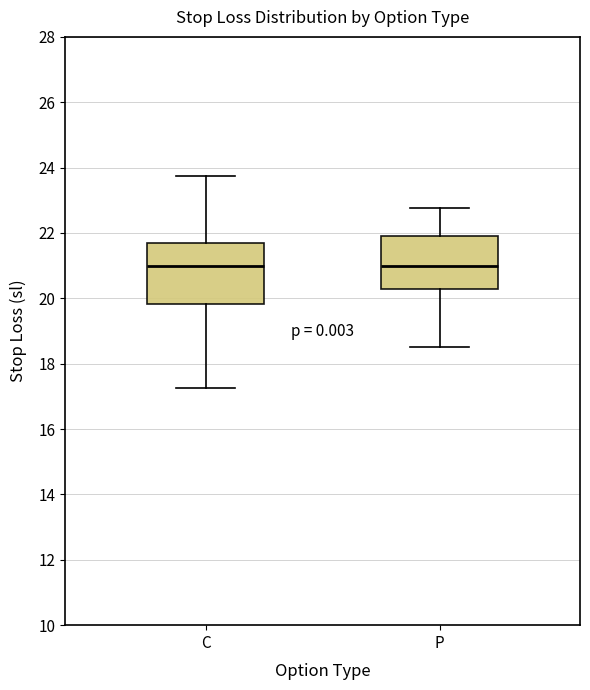

Where does the median line of the box for P sit on the y-axis? The values are not printed on the chart, so give them approximately, as read against the axis.

21.0